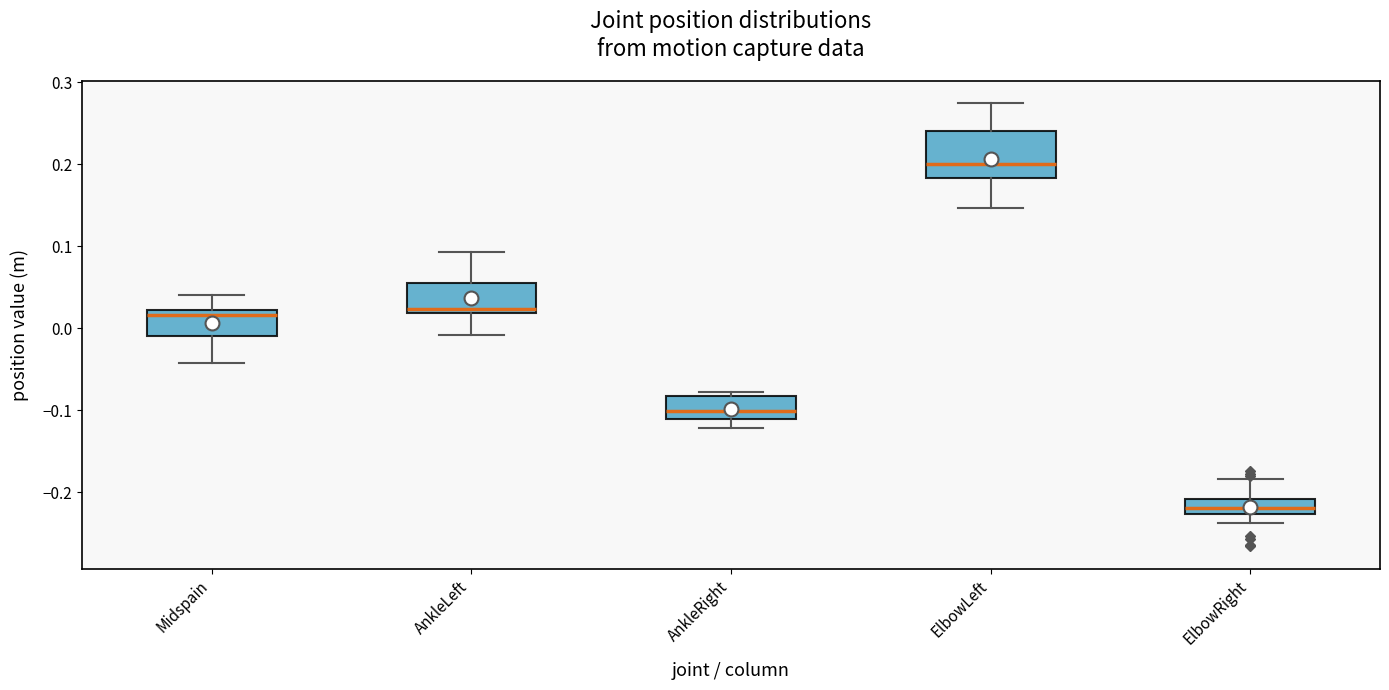

Which box is the tallest, from its lower edge to its upper edge?

ElbowLeft